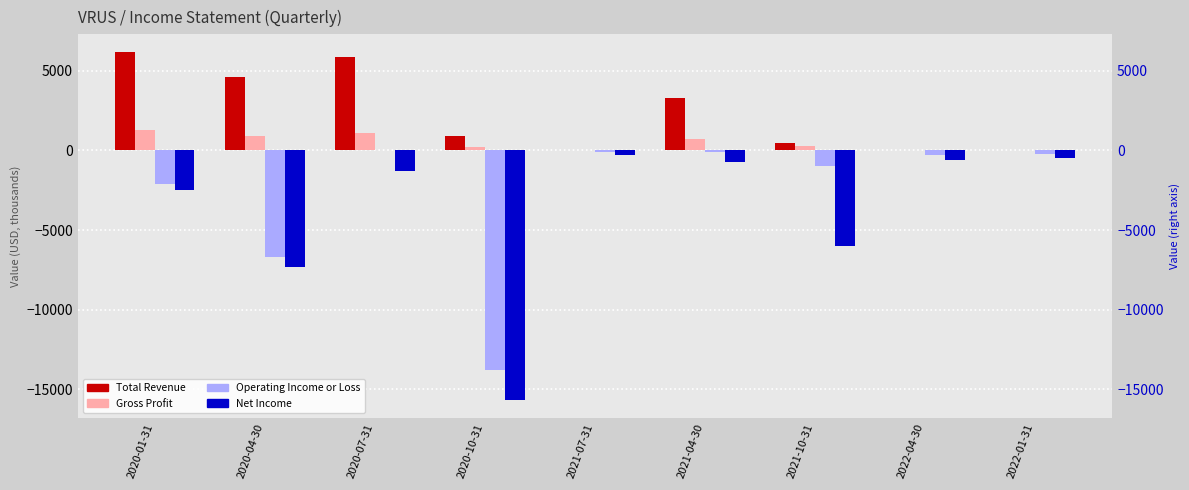

What is the spread (max minus min) of values at 2022-01-31?

500